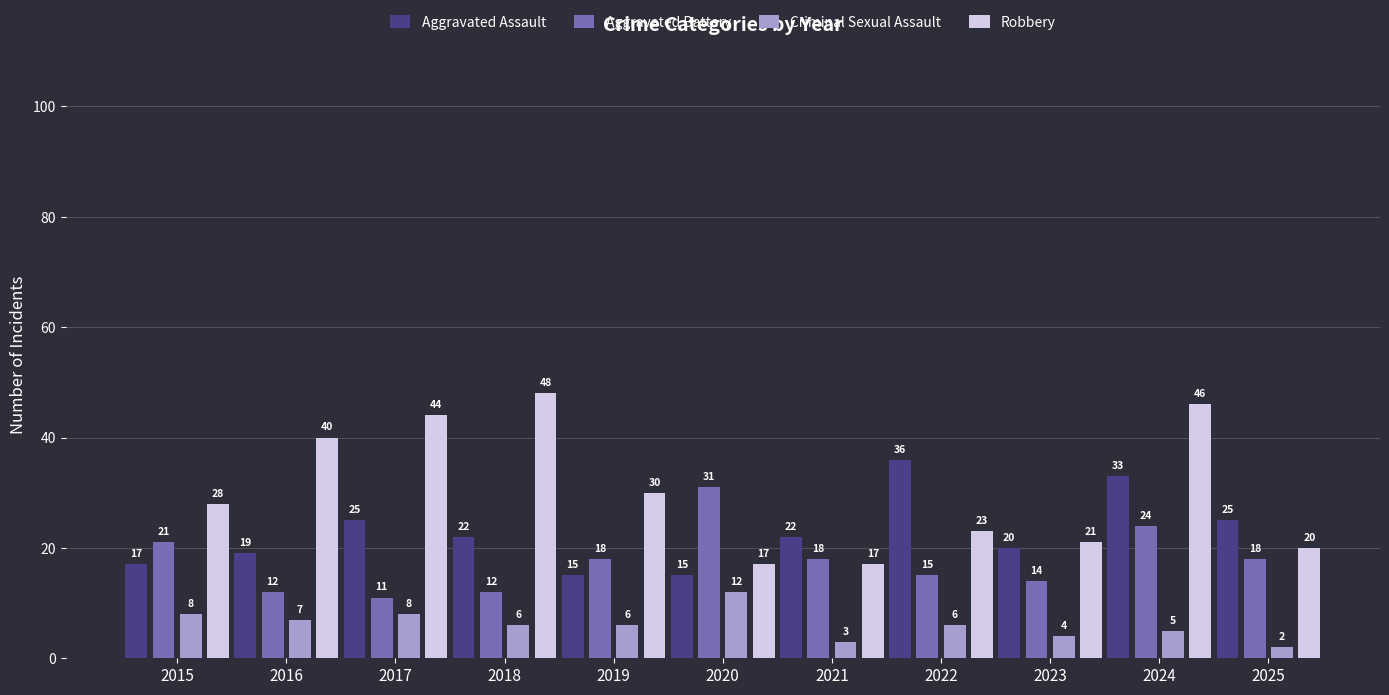

What is the spread (max minus min) of values at 2025?

23